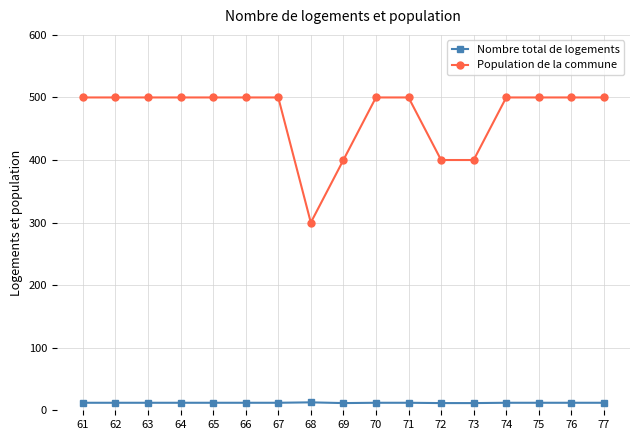

What is the spread (max minus min) of values at 64?

488.0